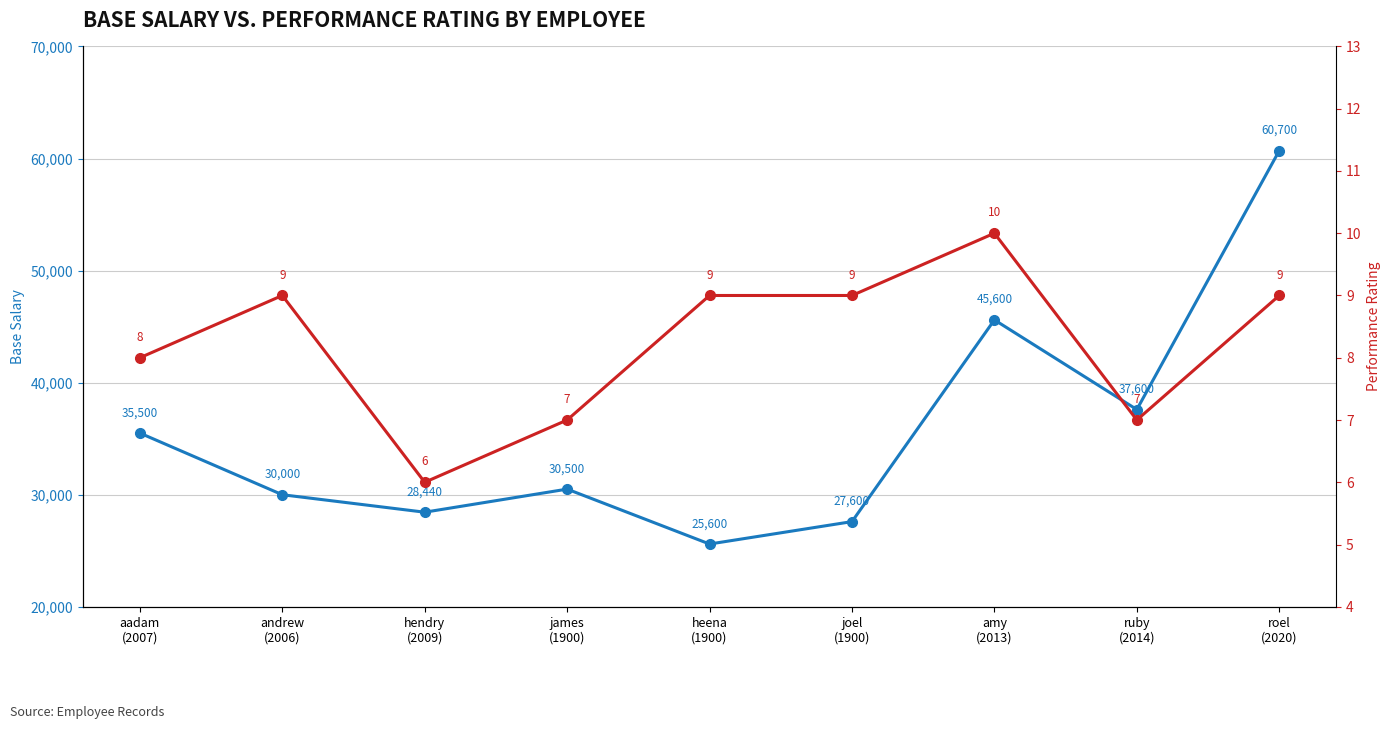

What is the total value across all series at roel
(2020)?

60709